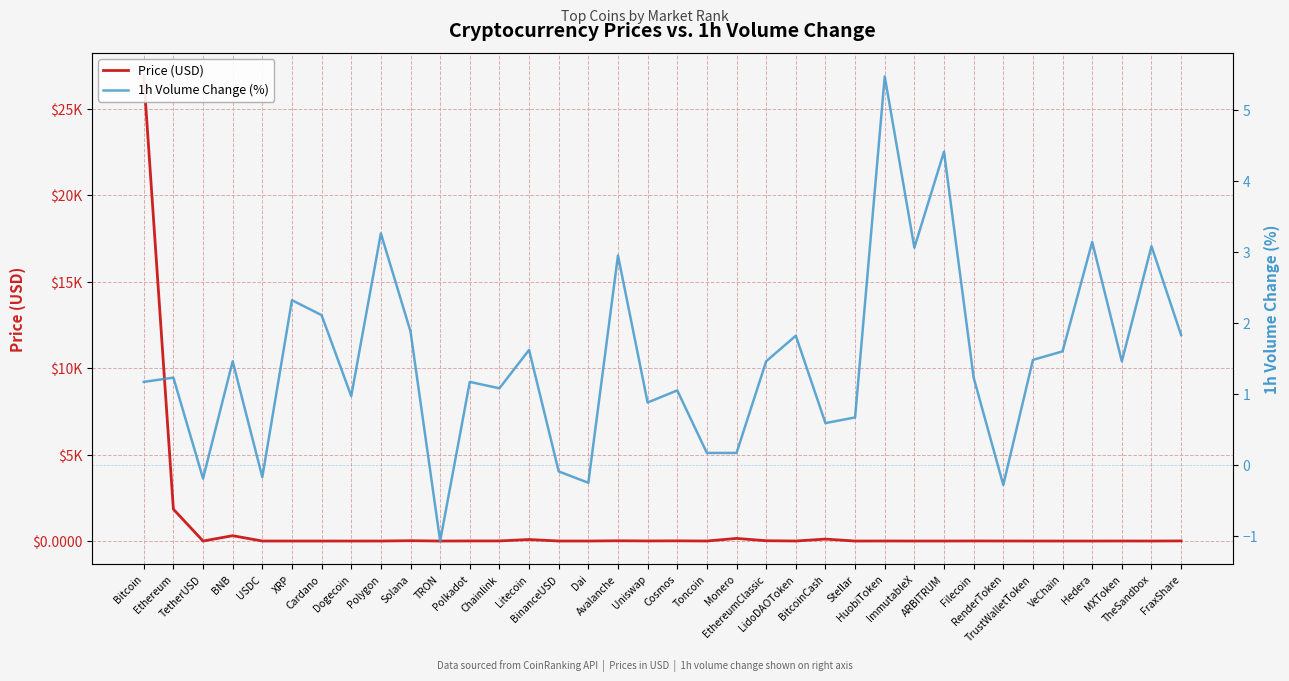

At which label does Price (USD) reach its peak?

Bitcoin